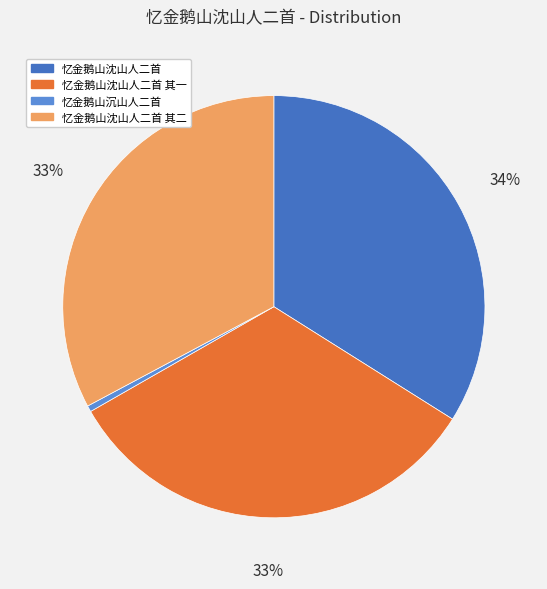

Combined, do 忆金鹅山沈山人二首 其一 and 忆金鹅山沈山人二首 account for over 50%?

Yes